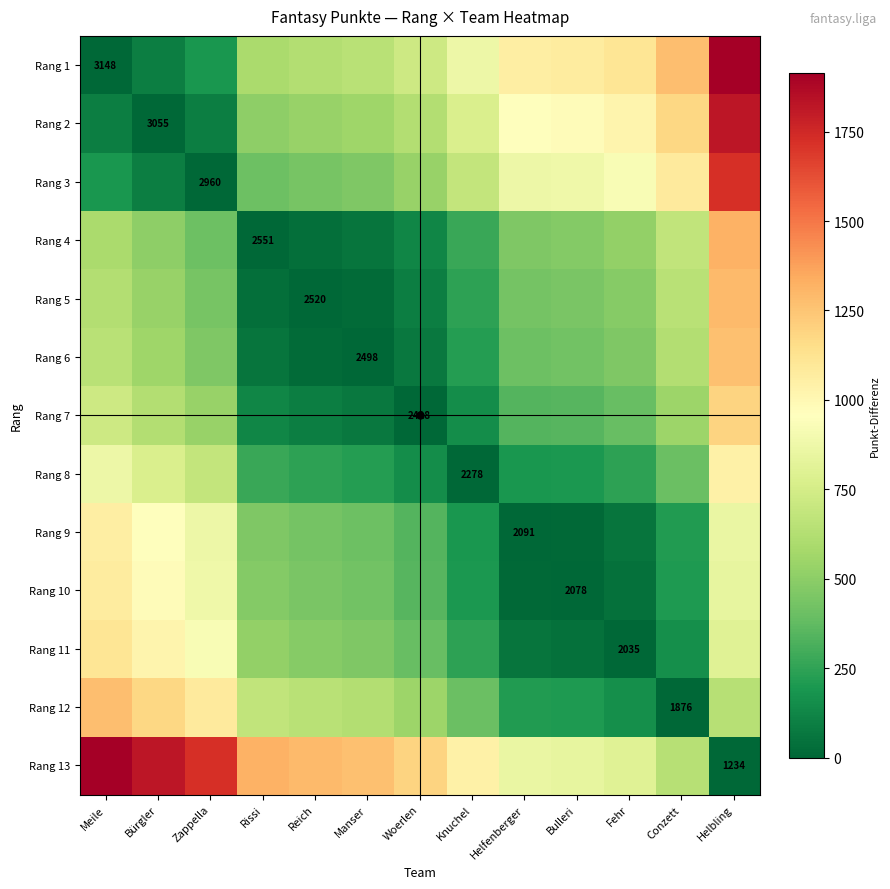

The Rang 9 series shows 561 at Helfenberger. True or false?

False